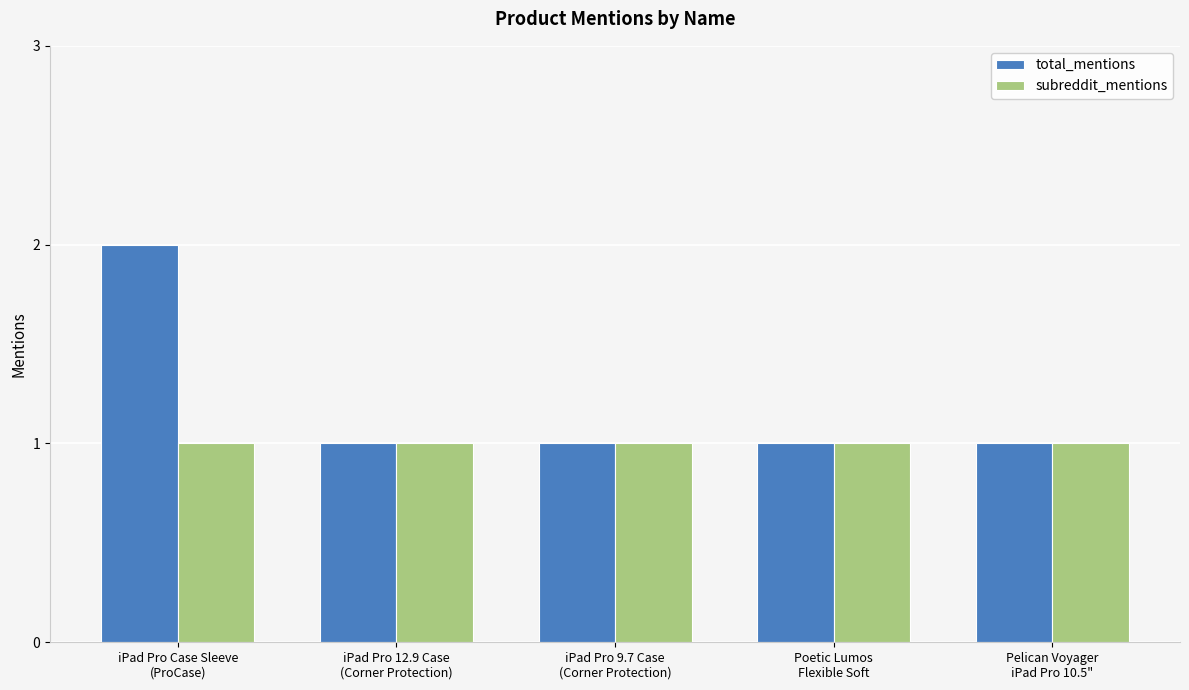

What position from the right is iPad Pro Case Sleeve
(ProCase)?

5